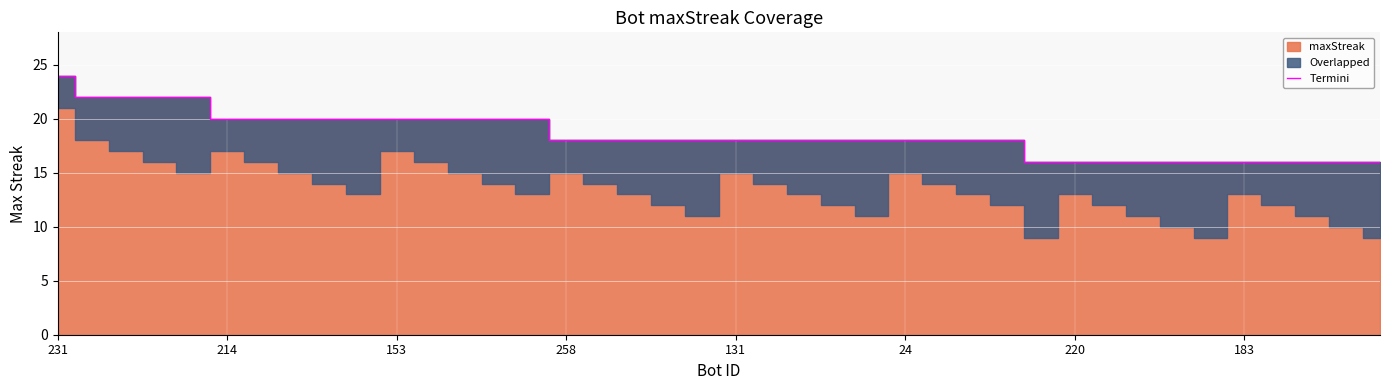

What is the ratio of the value at 13 to the value at 29?

1.2